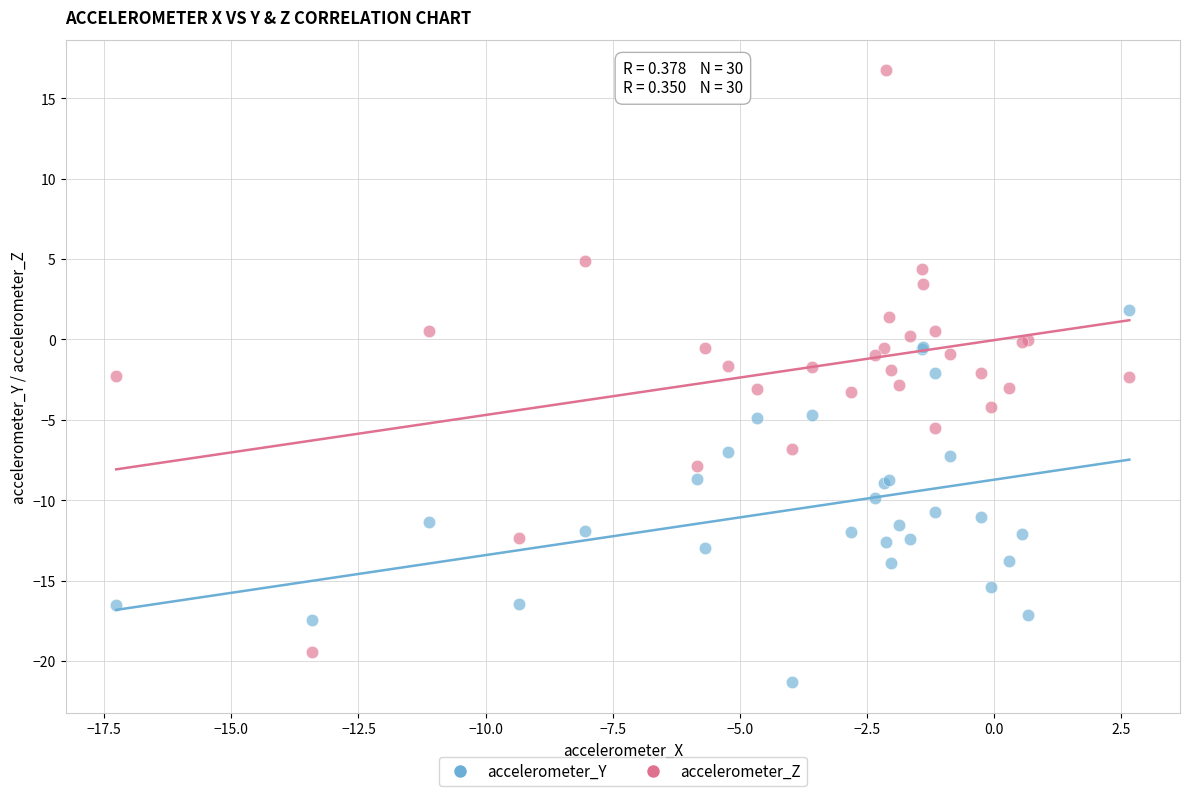

Which series has the largest Y range (max minus min)?

accelerometer_Z